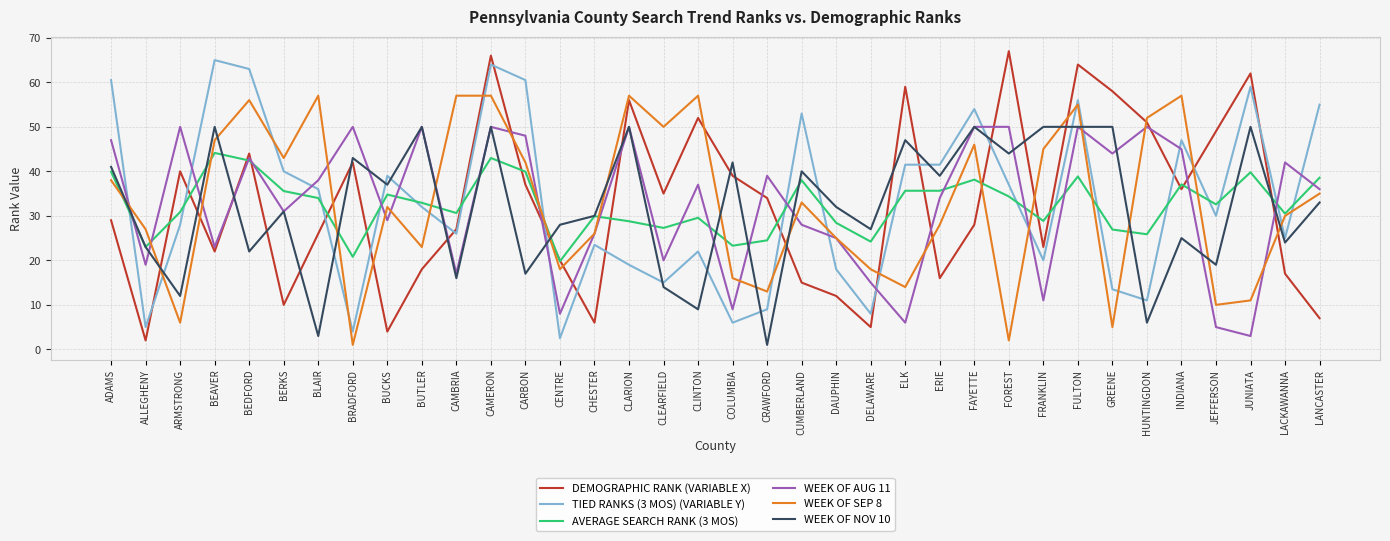

Is the value of WEEK OF SEP 8 at JEFFERSON greater than the value of WEEK OF NOV 10 at FULTON?

No